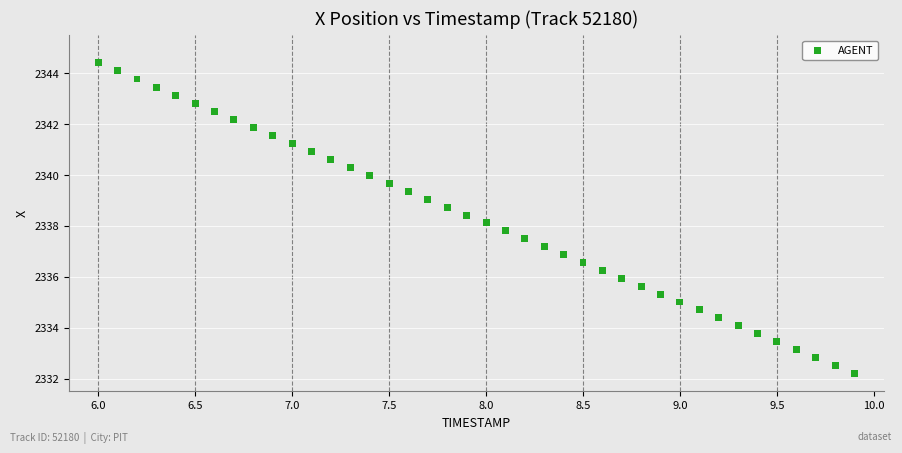

What is the range of X values (max minus min)?

3.9